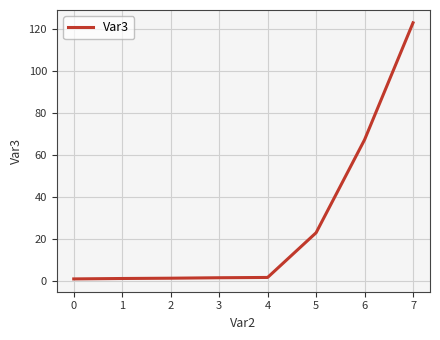

The chart shows a value of 67.3 at 6. True or false?

True